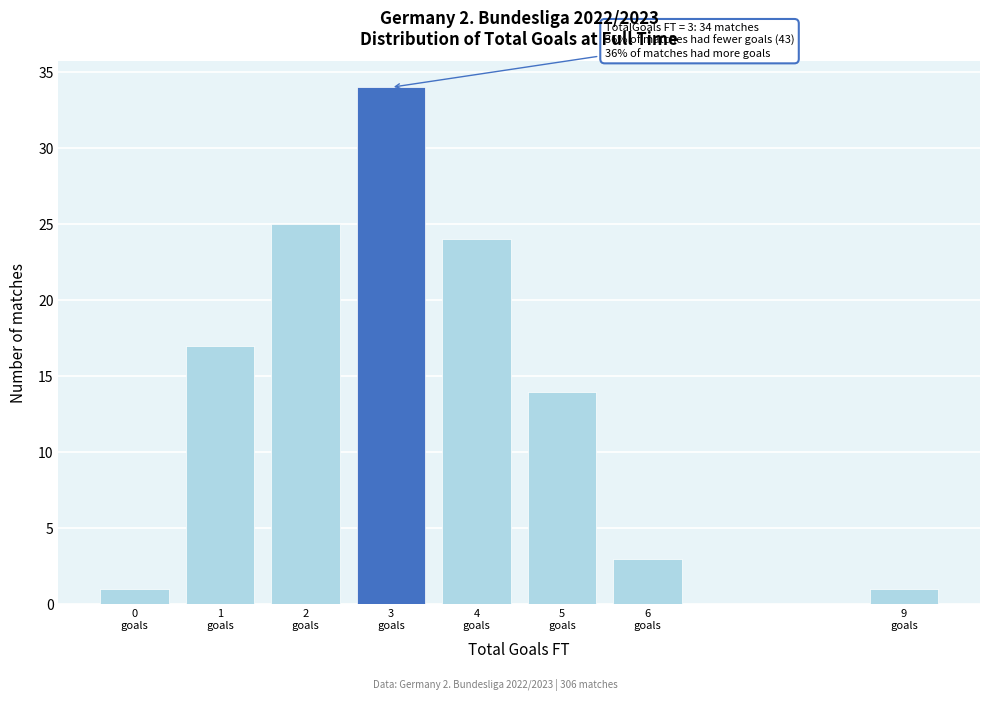

Reading right to left, extract all data points from this chart.

1	3	14	24	34	25	17	1